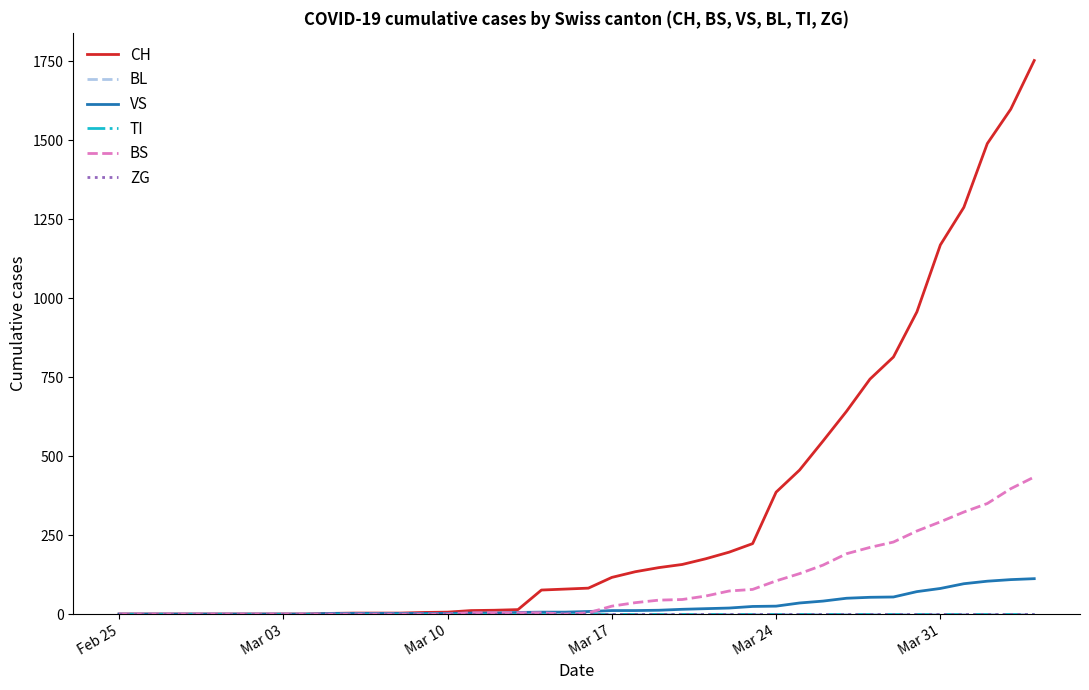

True or false: CH and BS cross at least once.

False